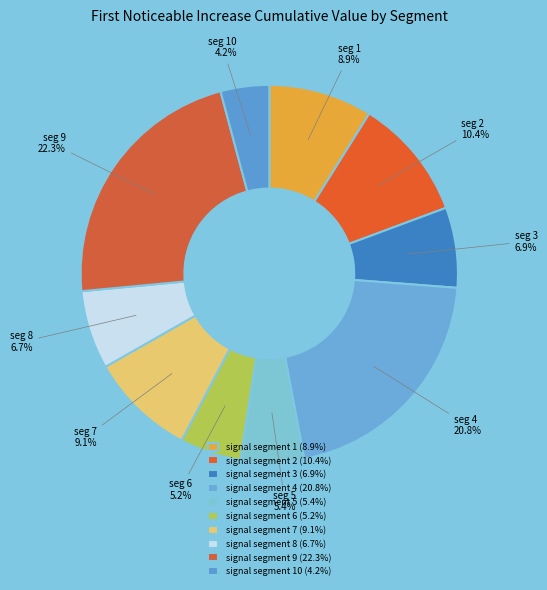

Is there a majority slice in this chart?

No